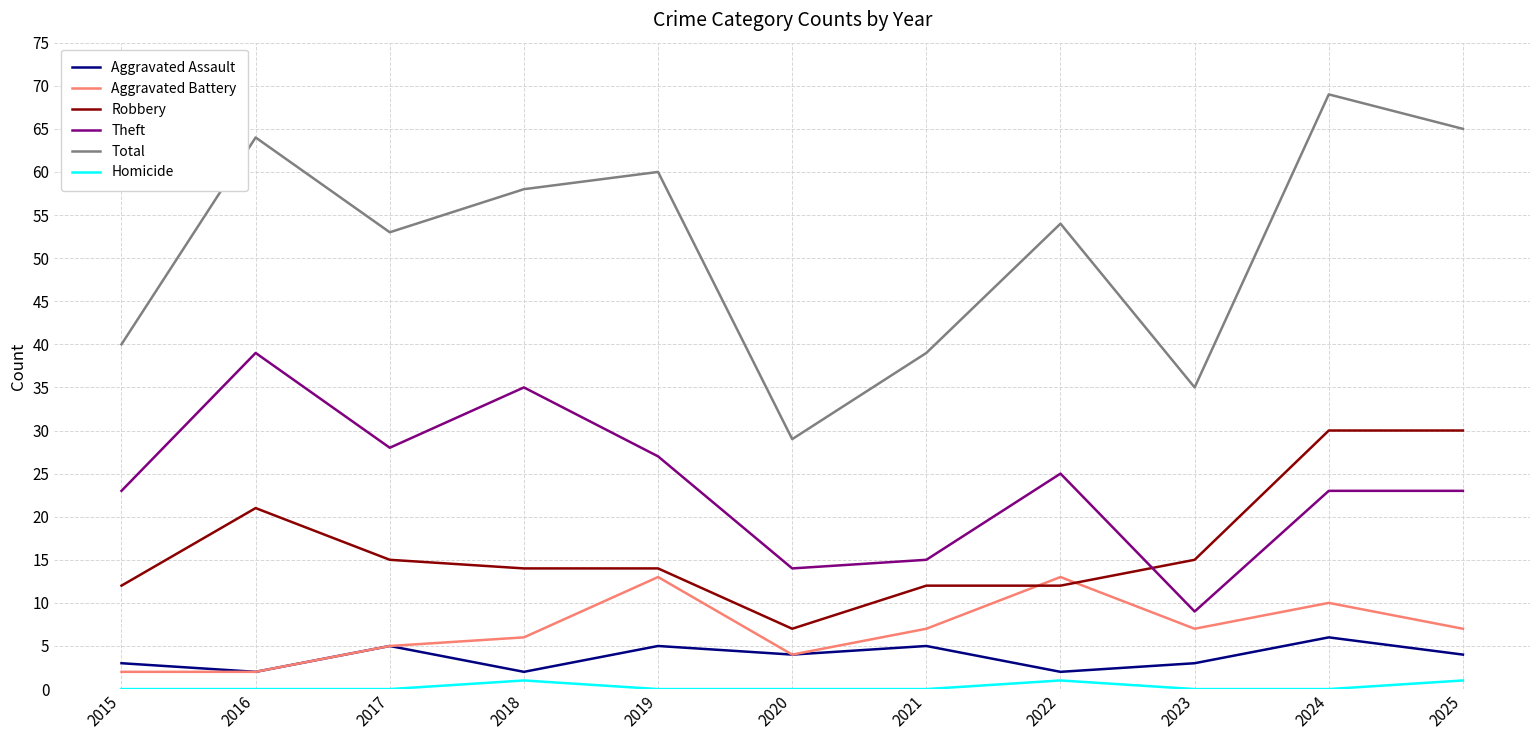

At which category does the chart reach its peak across all series?

2024